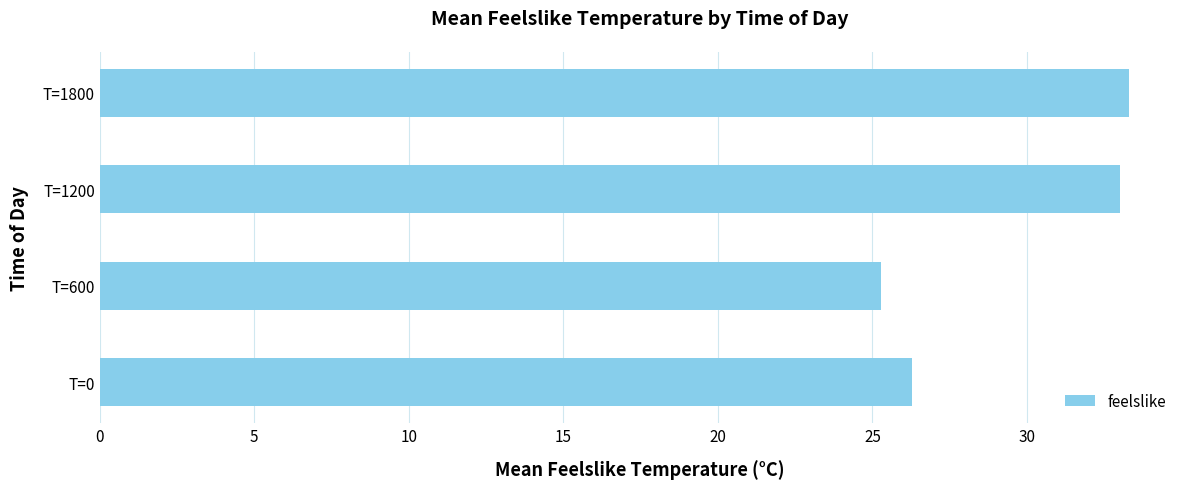

At which label is the value closest to 29?

T=0